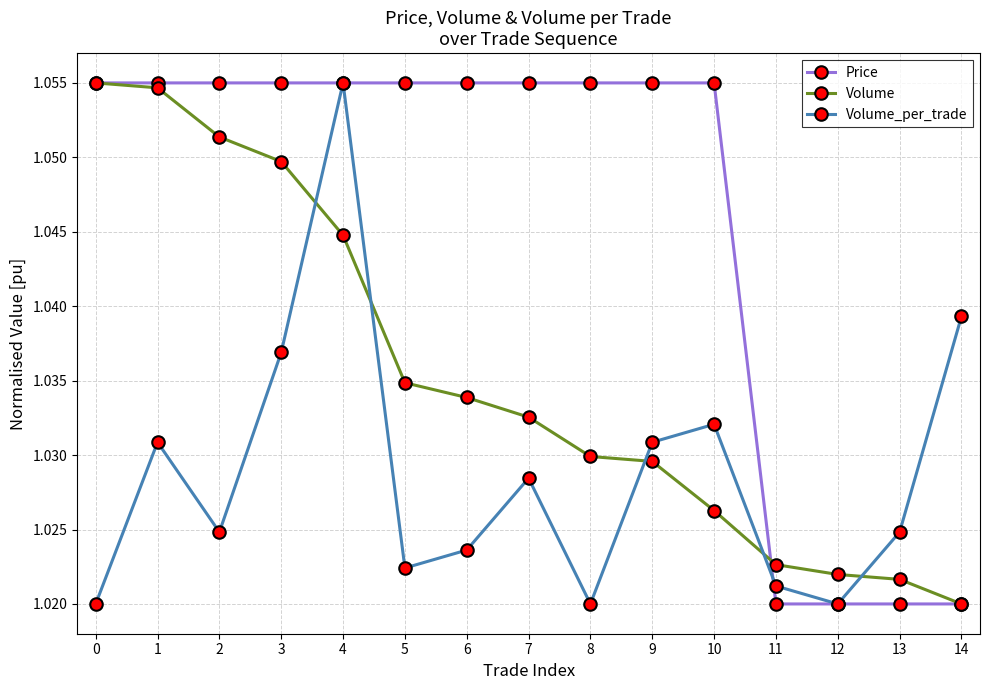

How many times do Volume_per_trade and Volume cross each other?

5